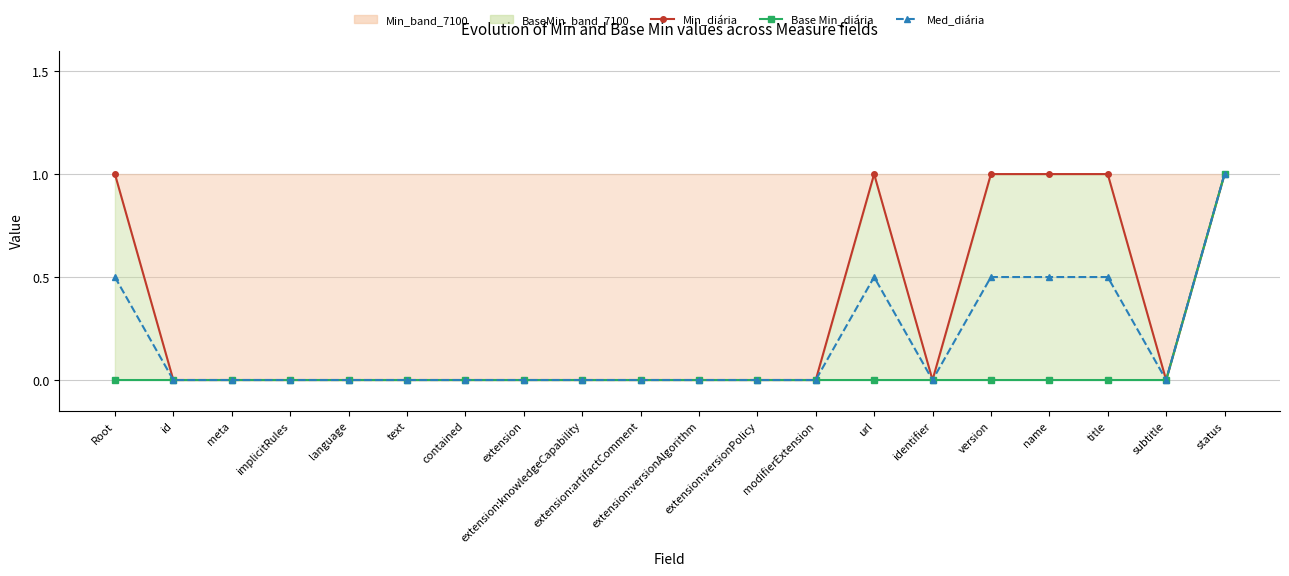

What is the difference between the second highest and minimum values in the Min_diária series?

1.0